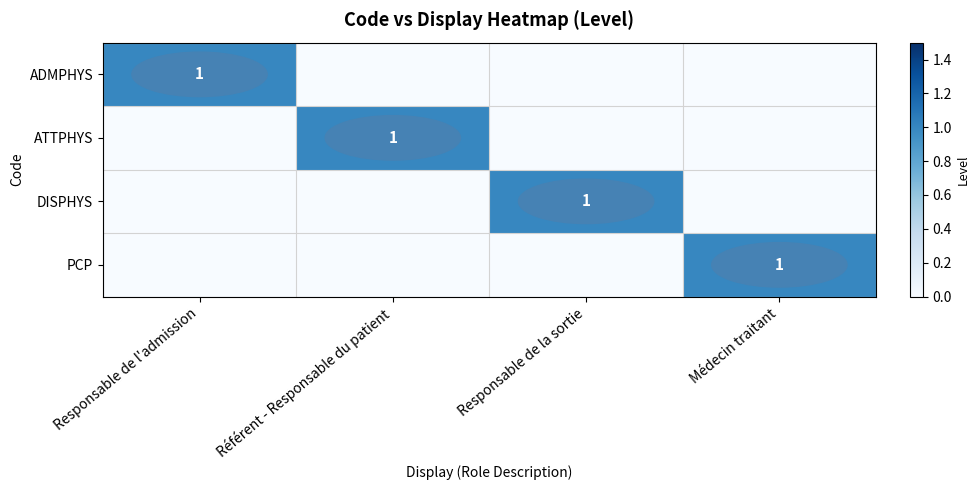

Is it true that DISPHYS equals 1 at Responsable de l'admission?

False